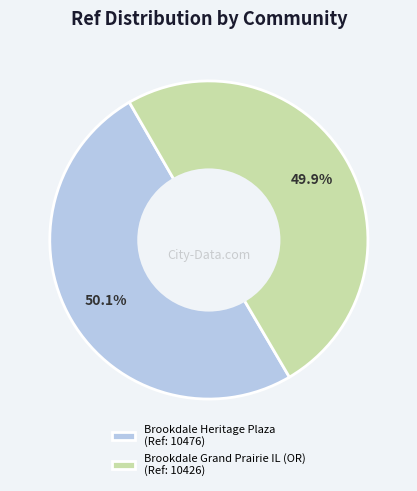

To the nearest percent, what is the combined percentage of Brookdale Heritage Plaza and Brookdale Grand Prairie IL (OR)?

100%